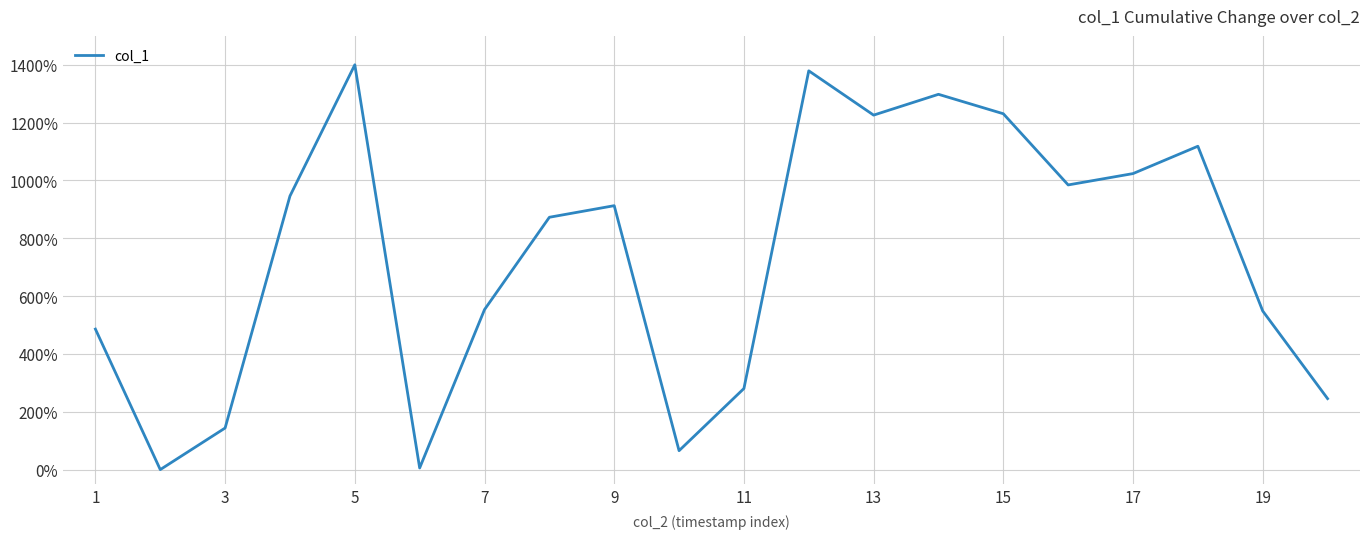

What is the difference between the maximum and minimum values?

1400.0